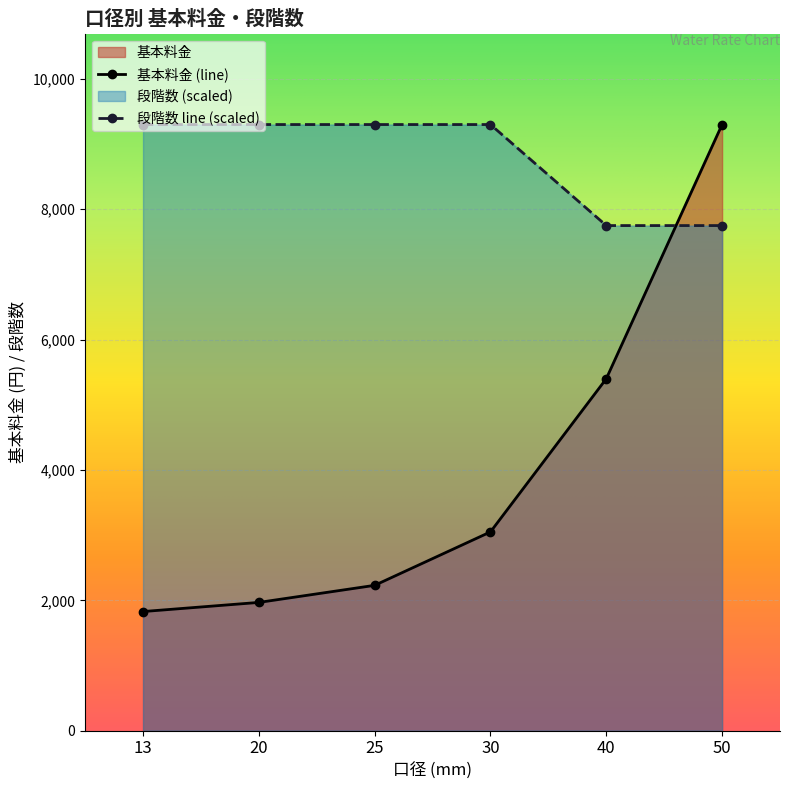

The 基本料金 series shows 5298 at 30. True or false?

False